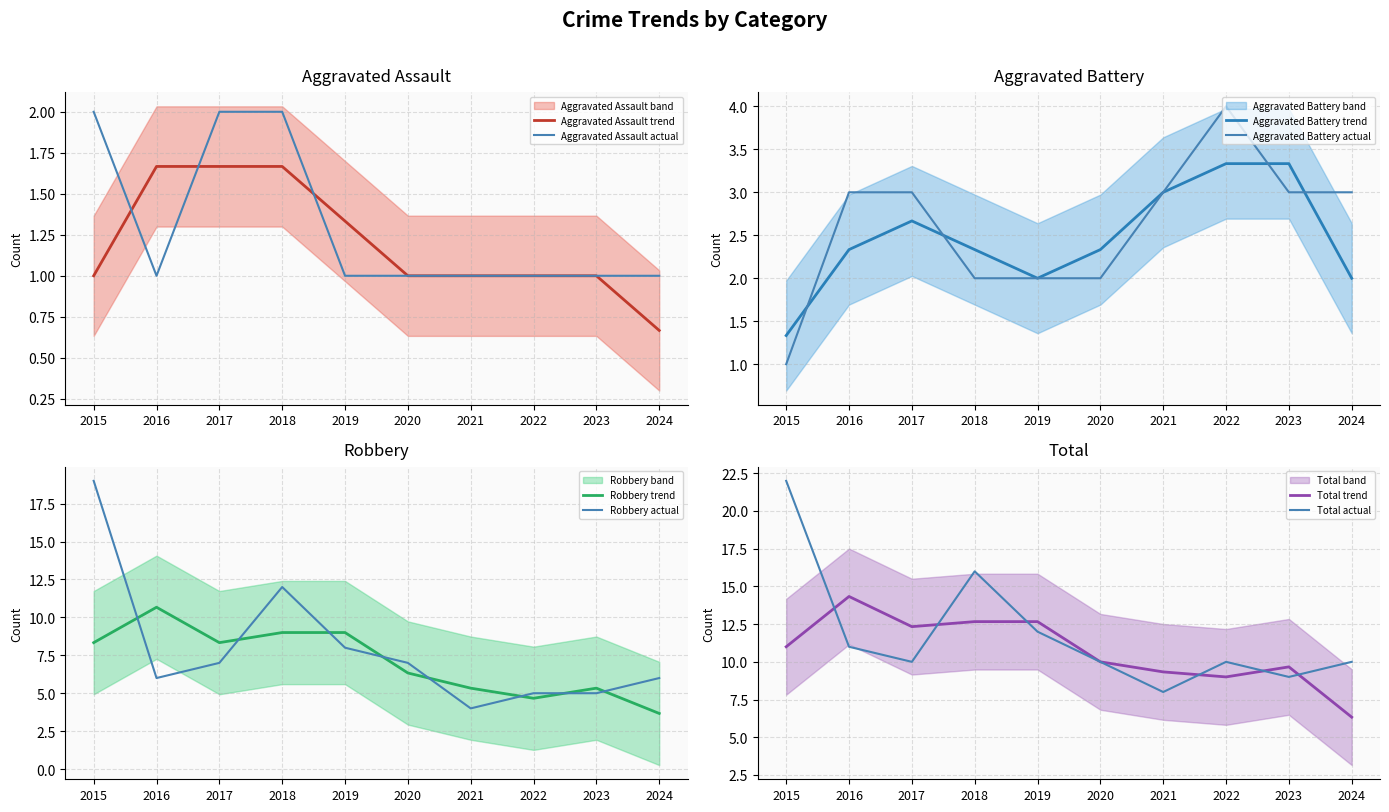

True or false: Robbery has a value of 4 at 2021.

True